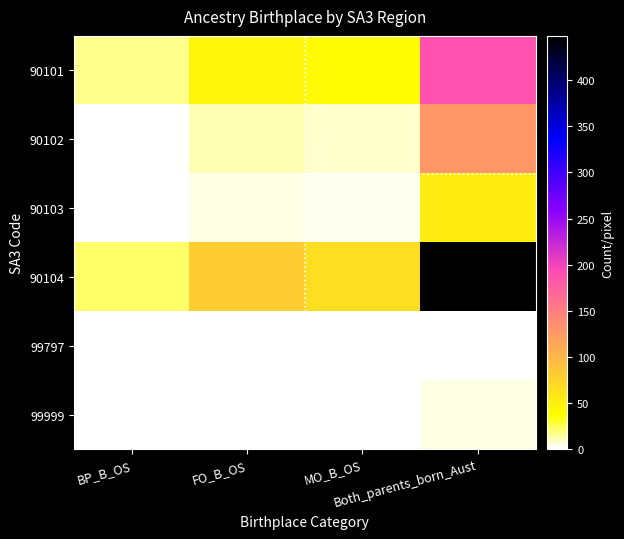

Reading left to right, transcribe all the data shown in this chart.

90101: BP_B_OS=16	FO_B_OS=44	MO_B_OS=40	Both_parents_born_Aust=188
90102: BP_B_OS=0	FO_B_OS=12	MO_B_OS=7	Both_parents_born_Aust=126
90103: BP_B_OS=0	FO_B_OS=5	MO_B_OS=3	Both_parents_born_Aust=52
90104: BP_B_OS=22	FO_B_OS=79	MO_B_OS=65	Both_parents_born_Aust=448
99797: BP_B_OS=0	FO_B_OS=0	MO_B_OS=0	Both_parents_born_Aust=0
99999: BP_B_OS=0	FO_B_OS=0	MO_B_OS=0	Both_parents_born_Aust=4